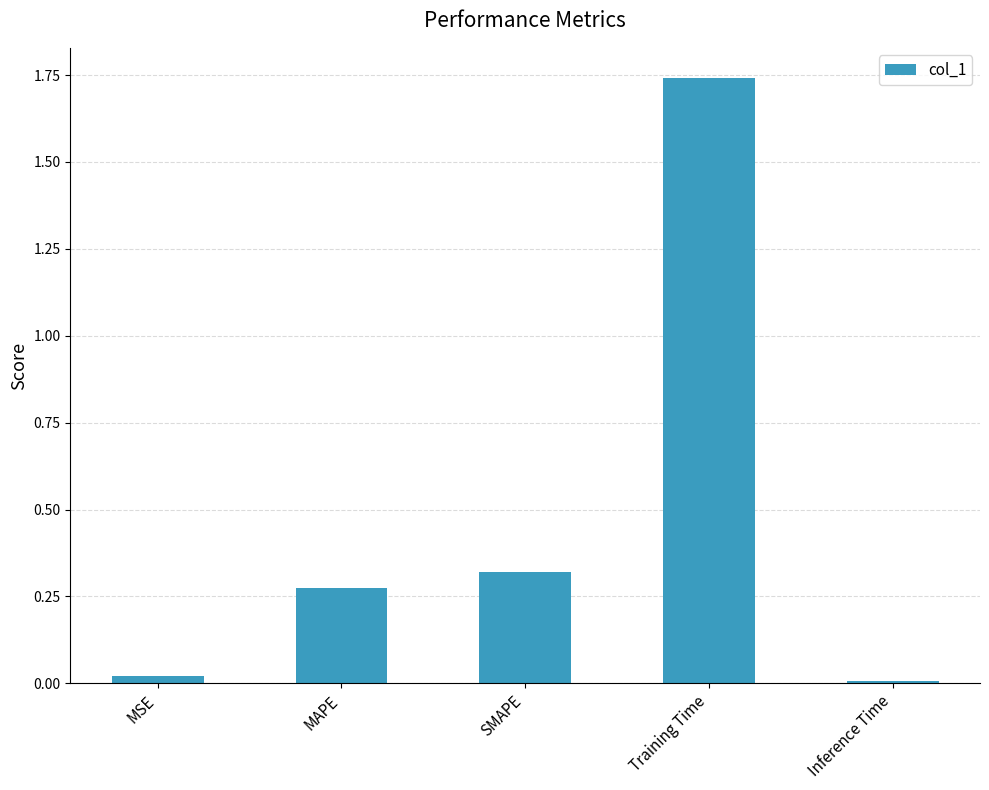

List the labels in order of value, smallest first.

Inference Time, MSE, MAPE, SMAPE, Training Time